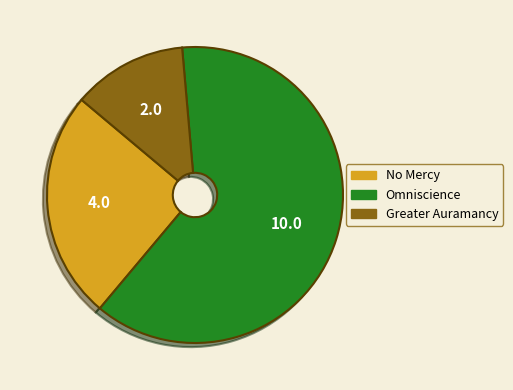

Count the number of slices in the pie.

3